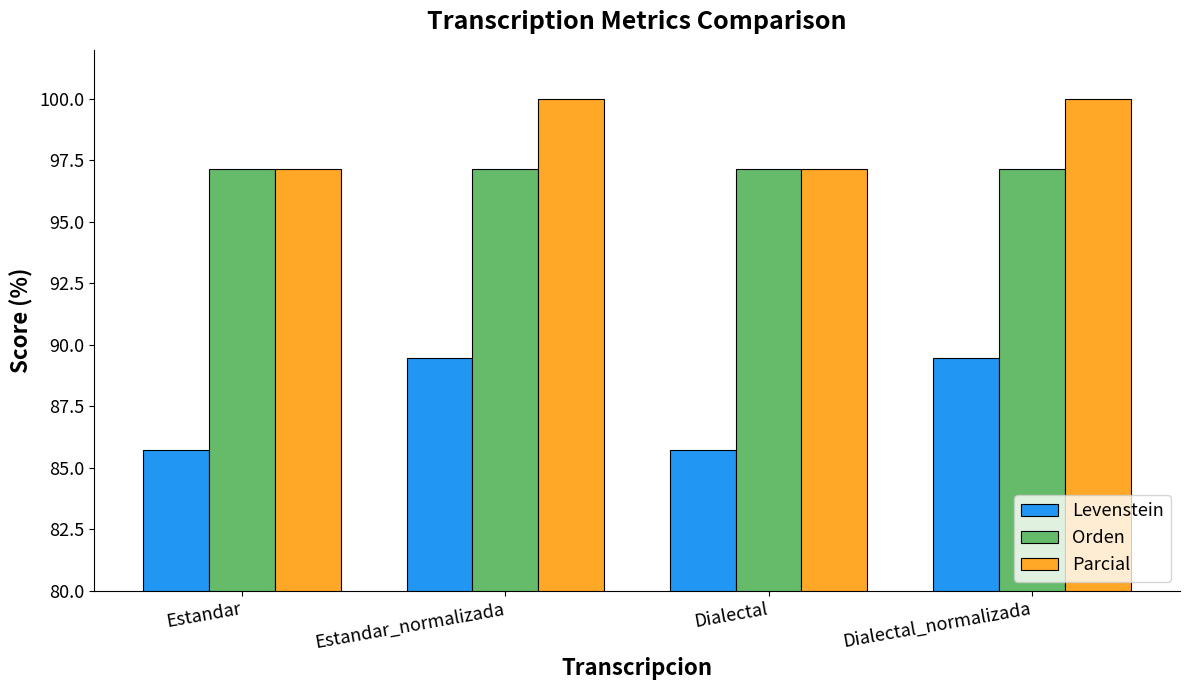

What is the difference between the maximum and minimum values in the Parcial series?

2.9